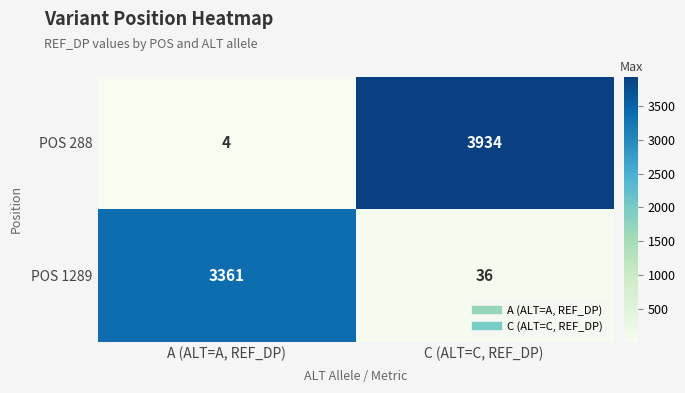

Between A (ALT=A, REF_DP) and C (ALT=C, REF_DP), which series saw the biggest shift?

POS 288